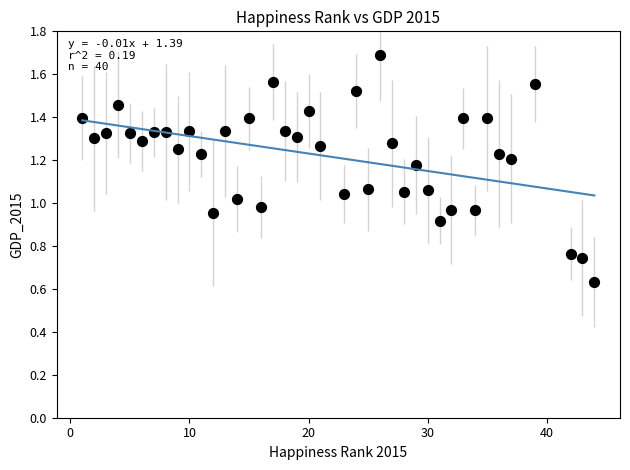

What is the range of X values (max minus min)?

43.0